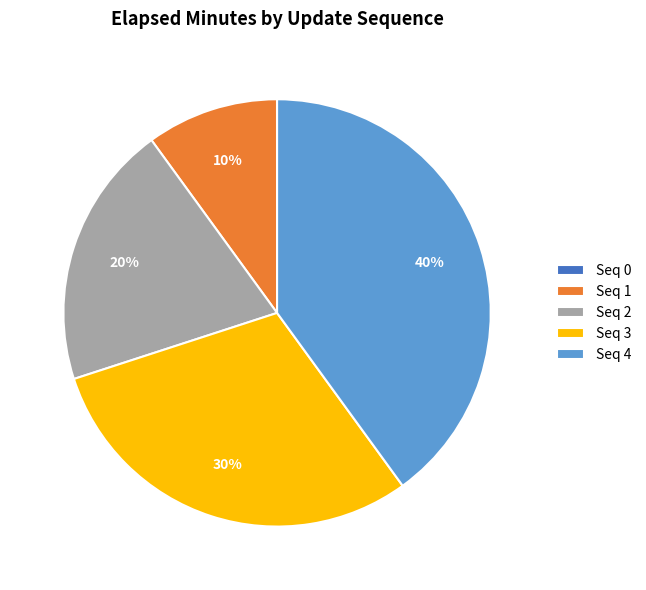

The Seq 1 slice represents 16% of the pie. True or false?

False